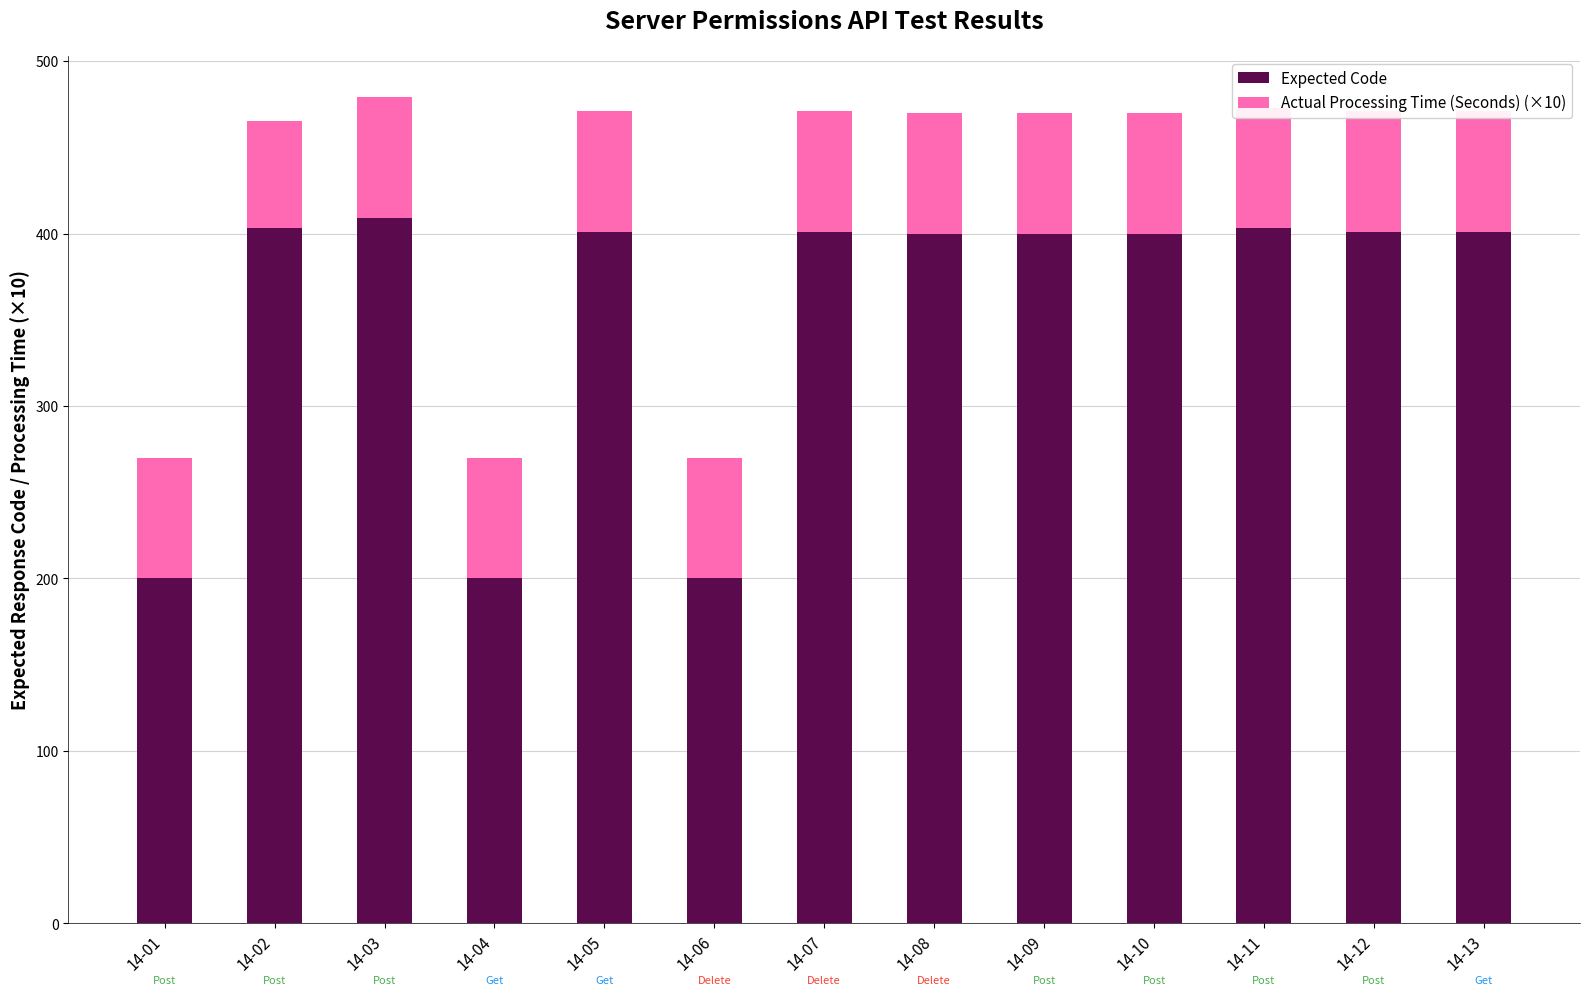

The Expected Code series shows 200 at 14-06. True or false?

True